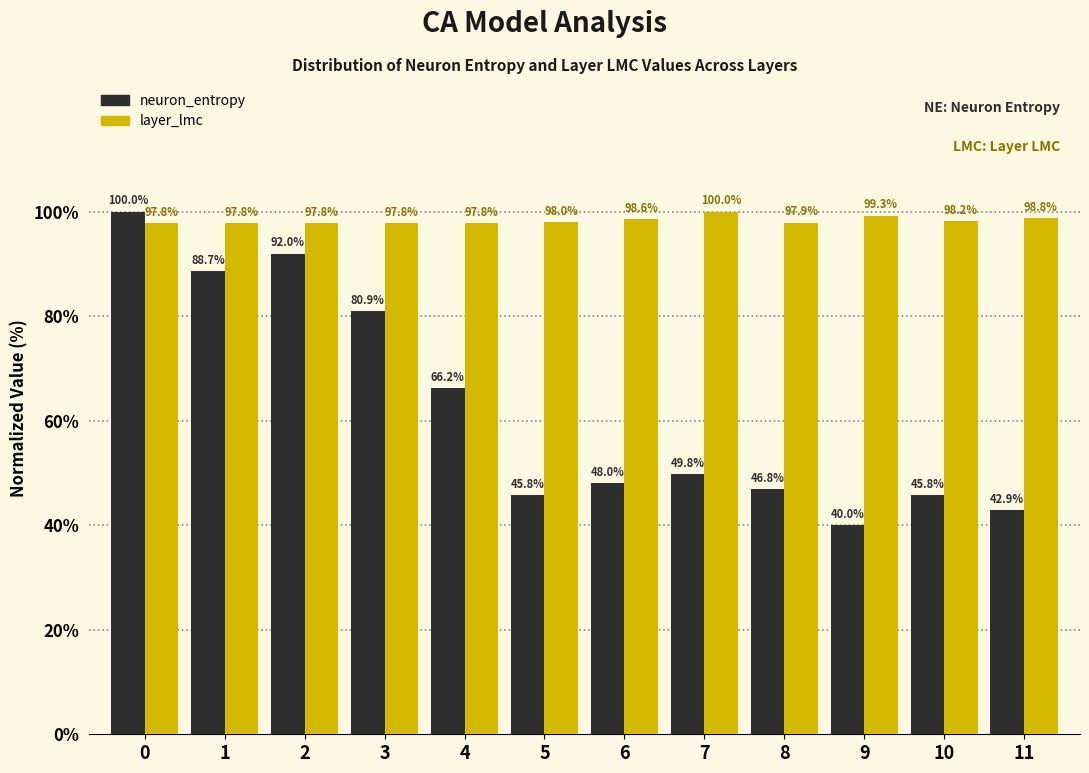

Reading left to right, transcribe all the data shown in this chart.

neuron_entropy: 0=100.0	1=88.7	2=92.0	3=80.9	4=66.2	5=45.8	6=48.0	7=49.8	8=46.8	9=40.0	10=45.8	11=42.9
layer_lmc: 0=97.8	1=97.8	2=97.8	3=97.8	4=97.8	5=98.0	6=98.6	7=100.0	8=97.9	9=99.3	10=98.2	11=98.8